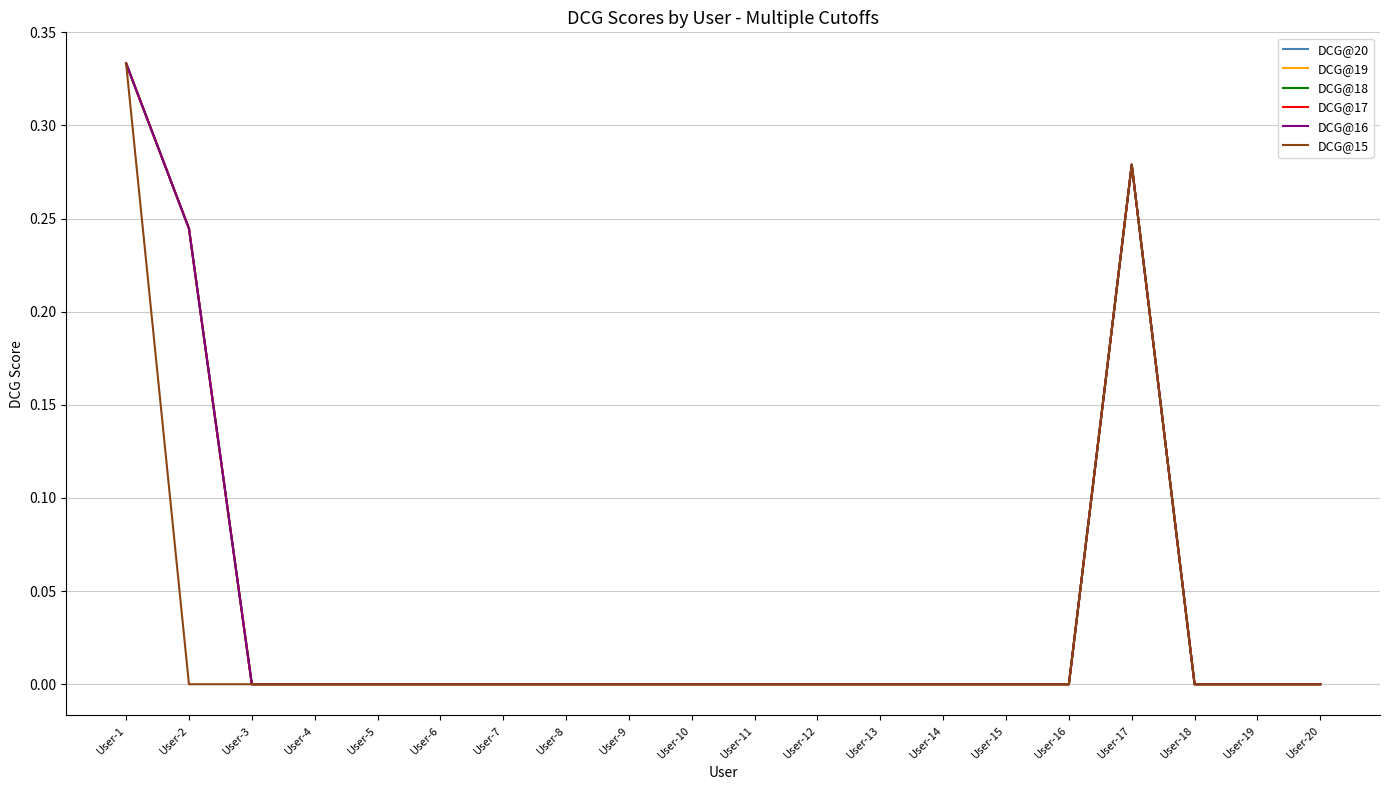

True or false: DCG@20 and DCG@19 intersect in this chart.

False